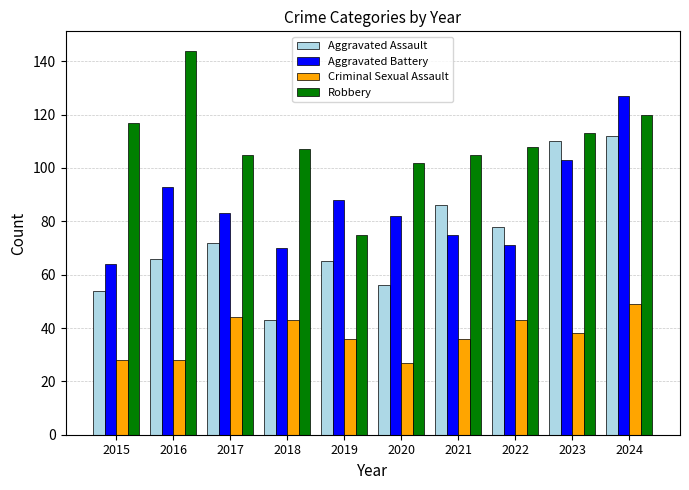

What is the greatest value displayed?

144